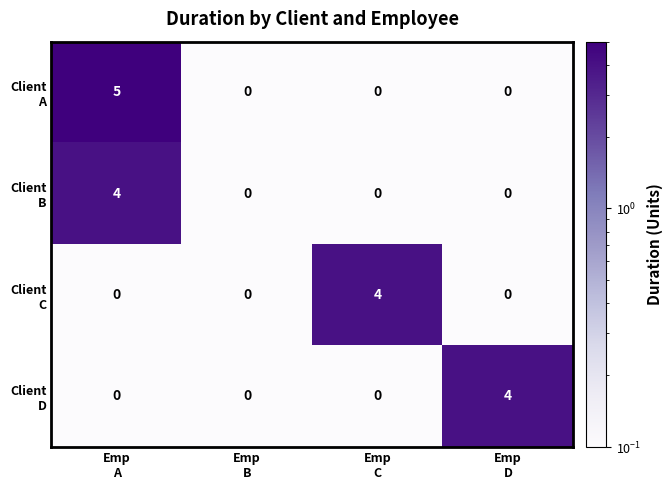

What is the greatest value displayed?

5